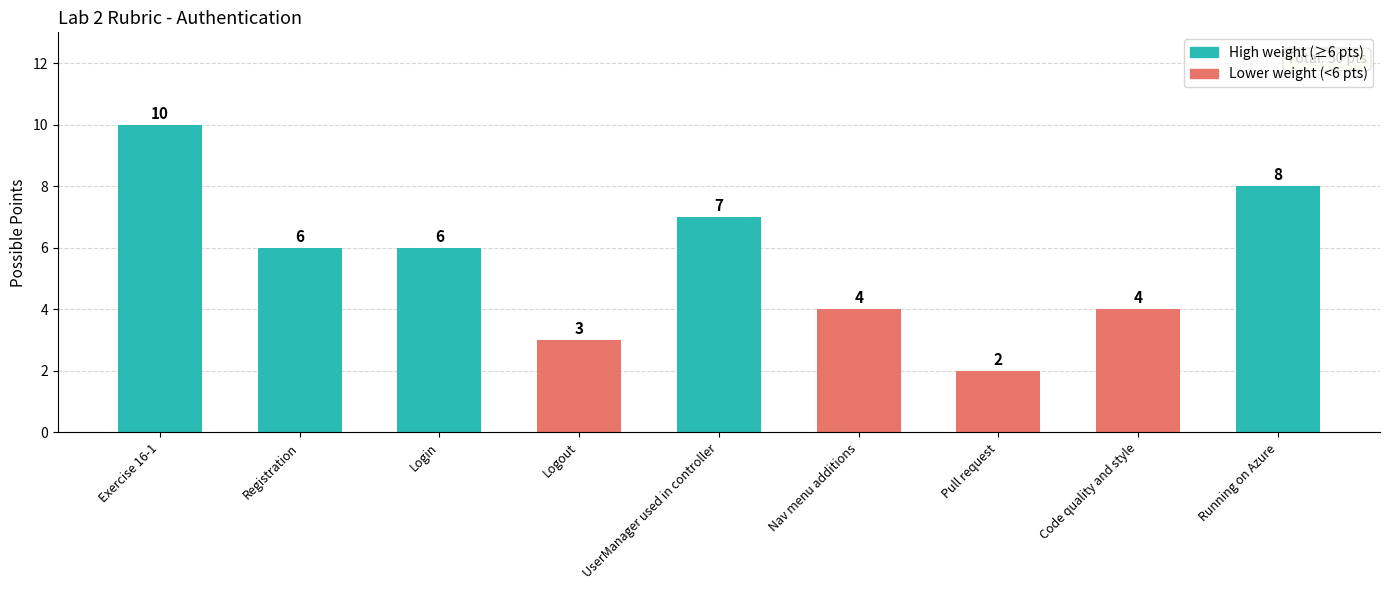

Read the value at Running on Azure.

8